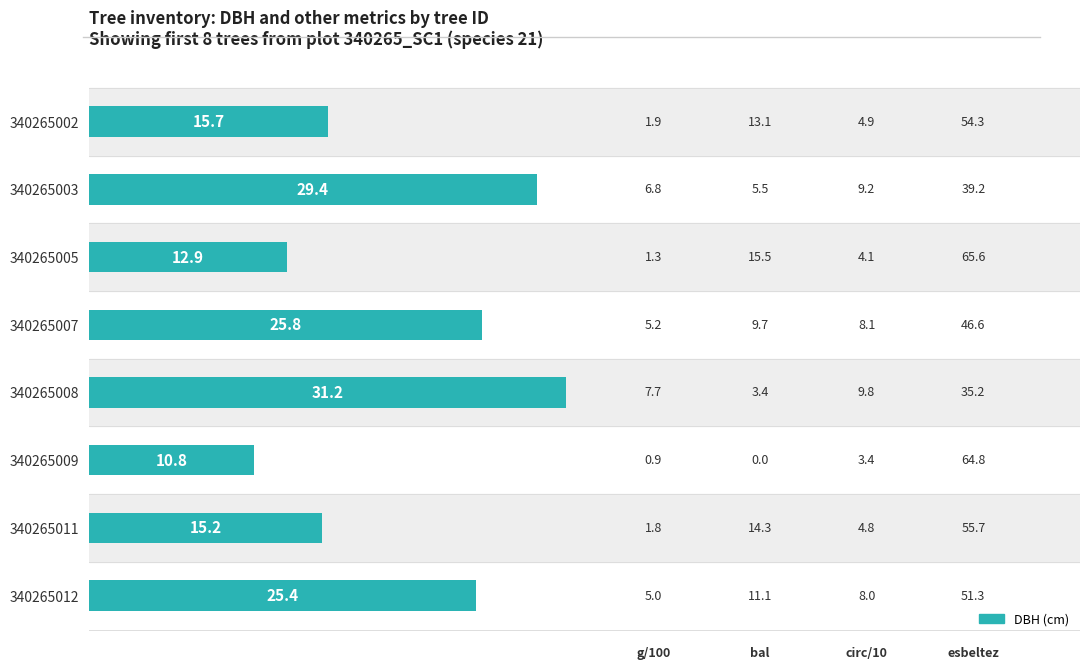

Does the chart contain stacked bars?

No